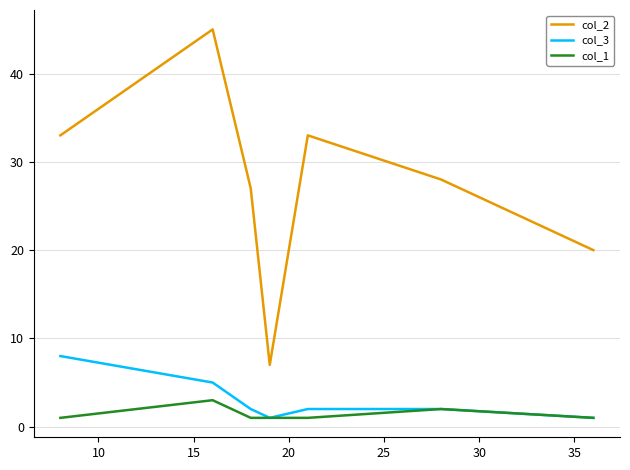

Which series has the widest spread of values?

col_2